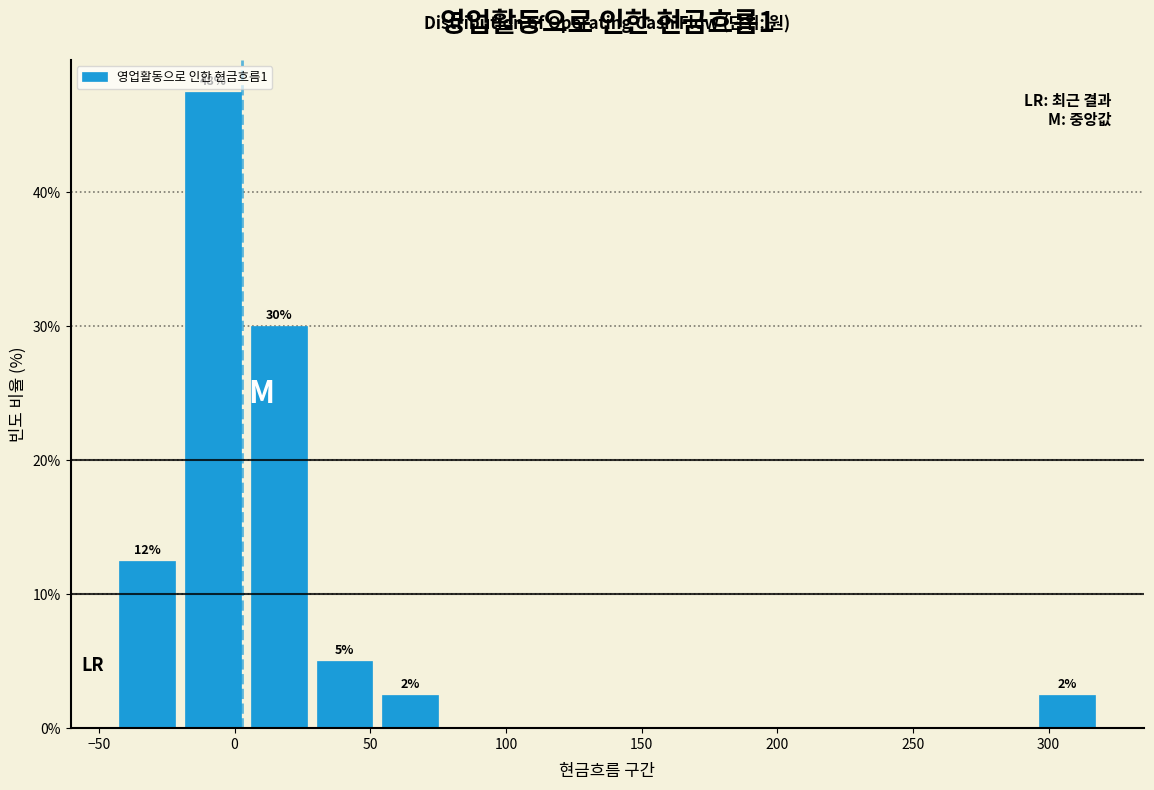

Which range on the x-axis has the tallest bar?

-20 to 5